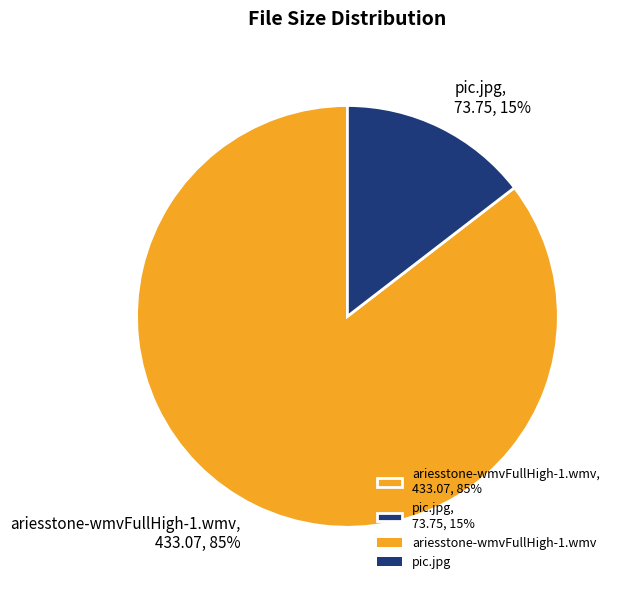

Is it true that ariesstone-wmvFullHigh-1.wmv is 85% of the pie?

True